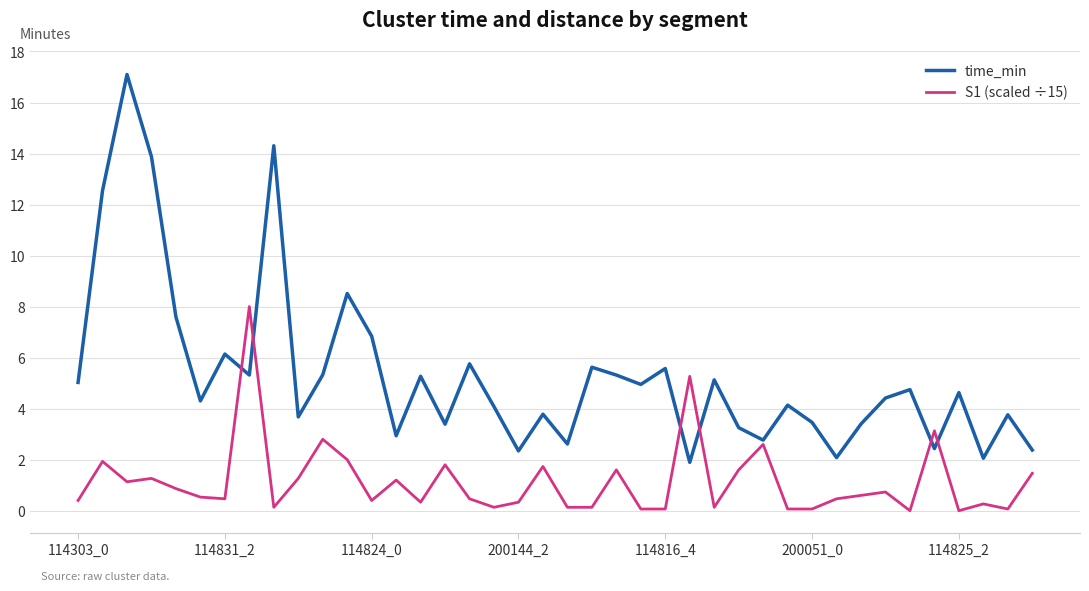

True or false: S1 (scaled ÷15) and time_min intersect in this chart.

True